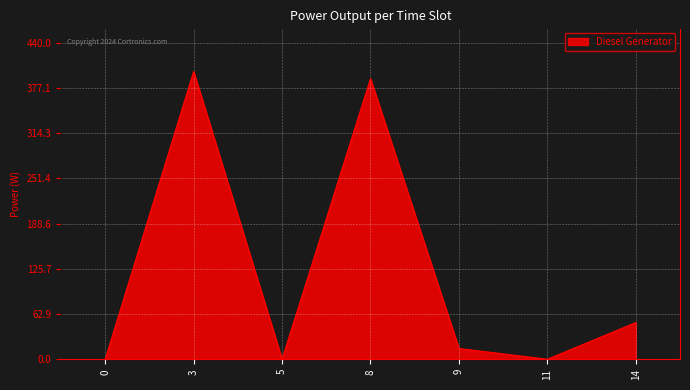

Reading right to left, extract all data points from this chart.

14=51	11=0	9=15	8=390	5=0	3=400	0=0